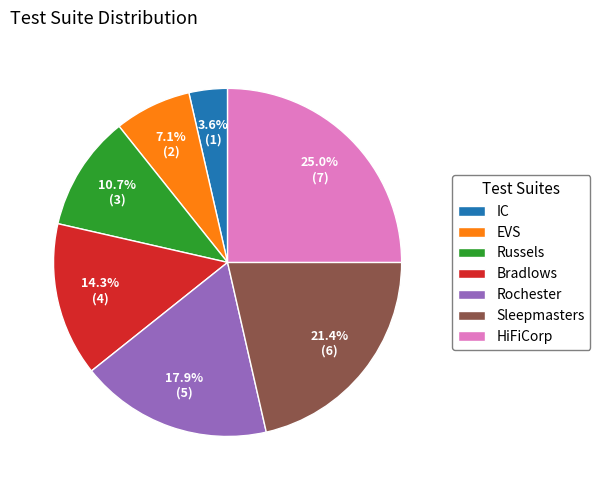

To the nearest percent, what percentage of the pie is HiFiCorp?

25%